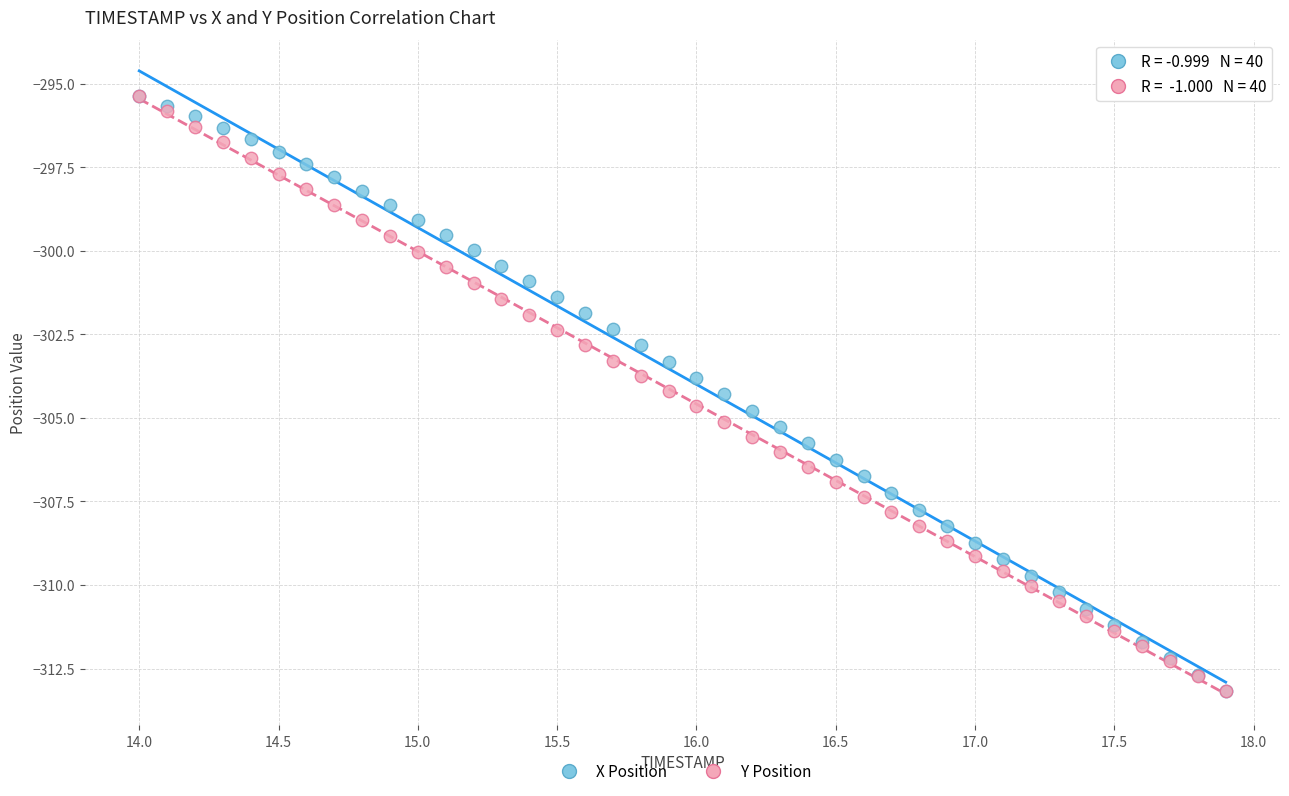

What are all the series names shown in the legend?

X Position, Y Position